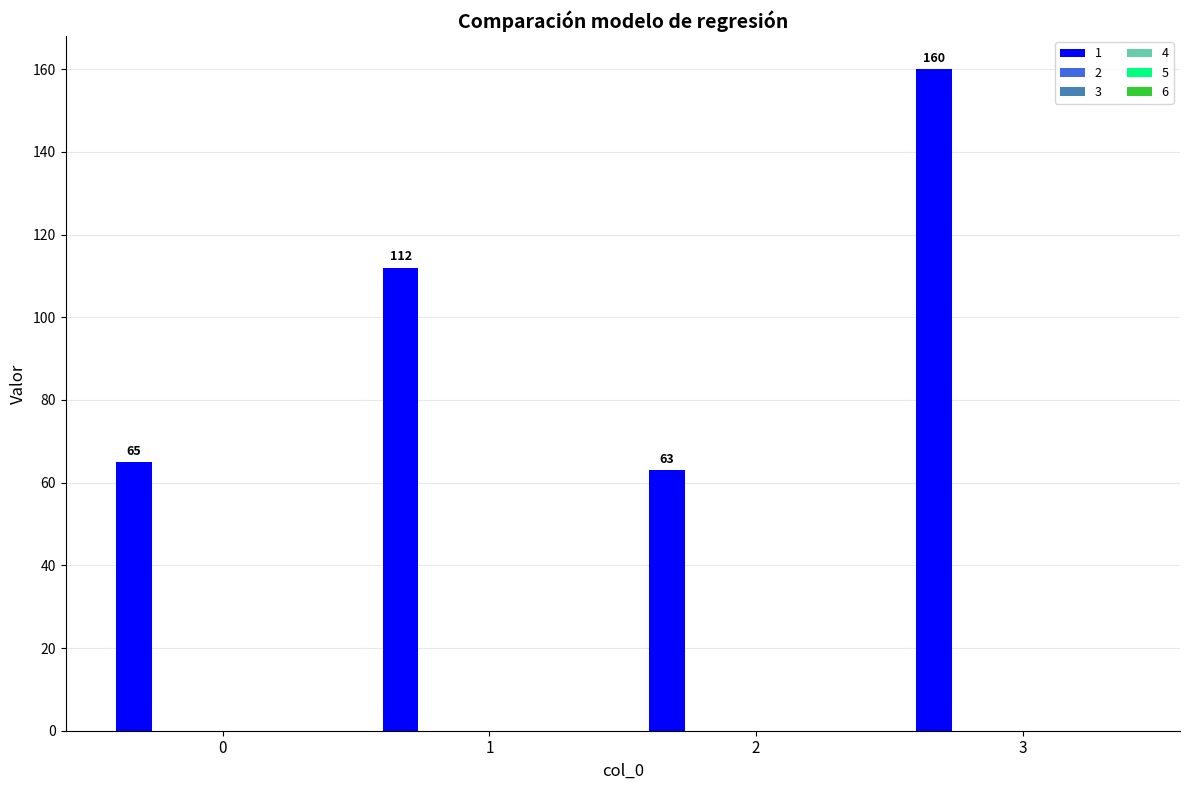

What is the value of the 1st bar from the left?

65